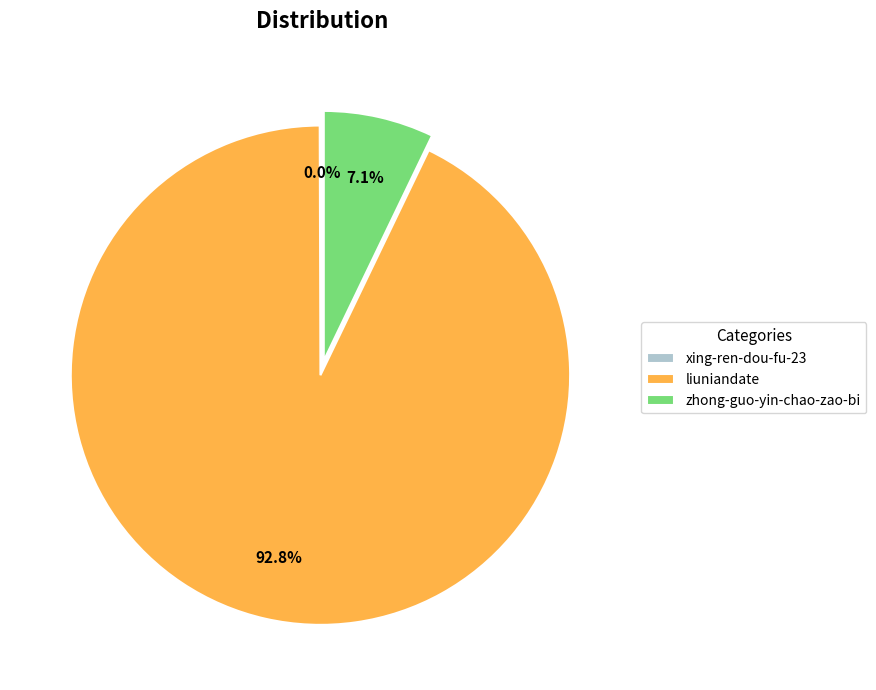

Which category has the biggest portion of the pie?

liuniandate